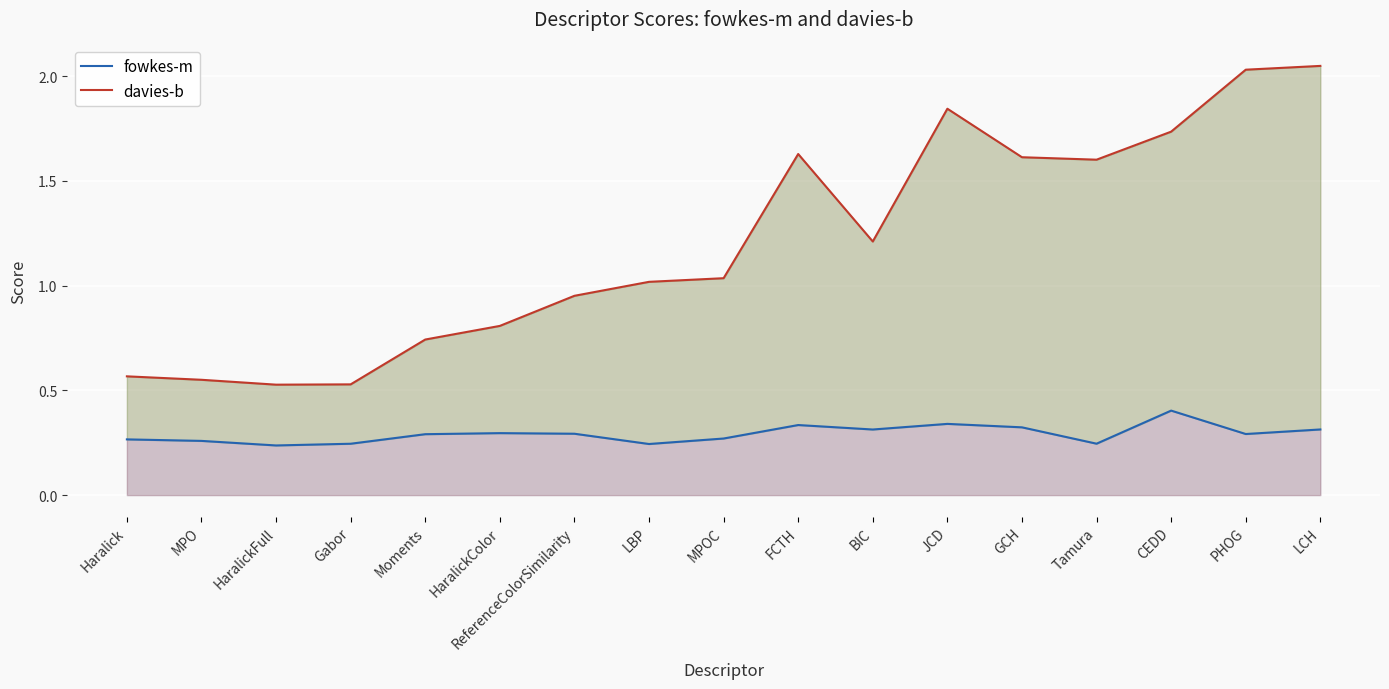

What value does the davies-b series have at Tamura?

1.6